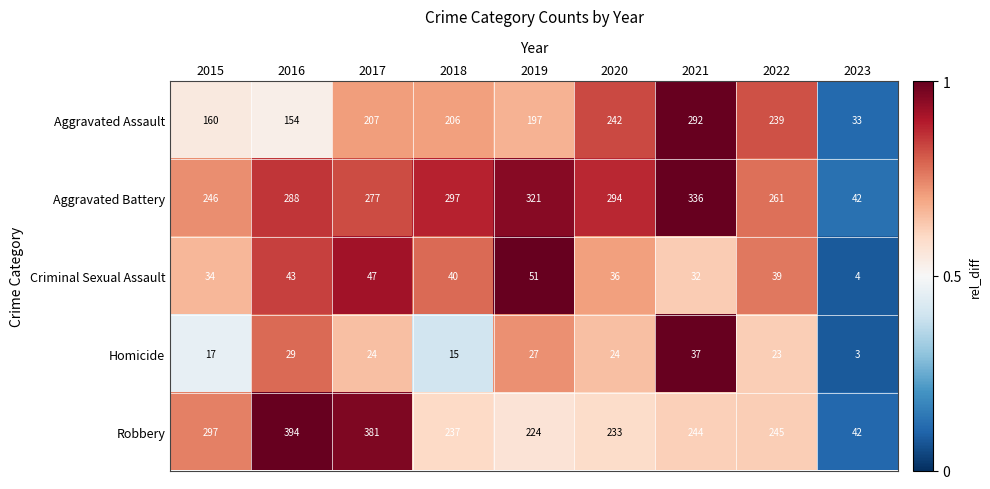

What is the difference between the highest and lowest values at 2020?

270